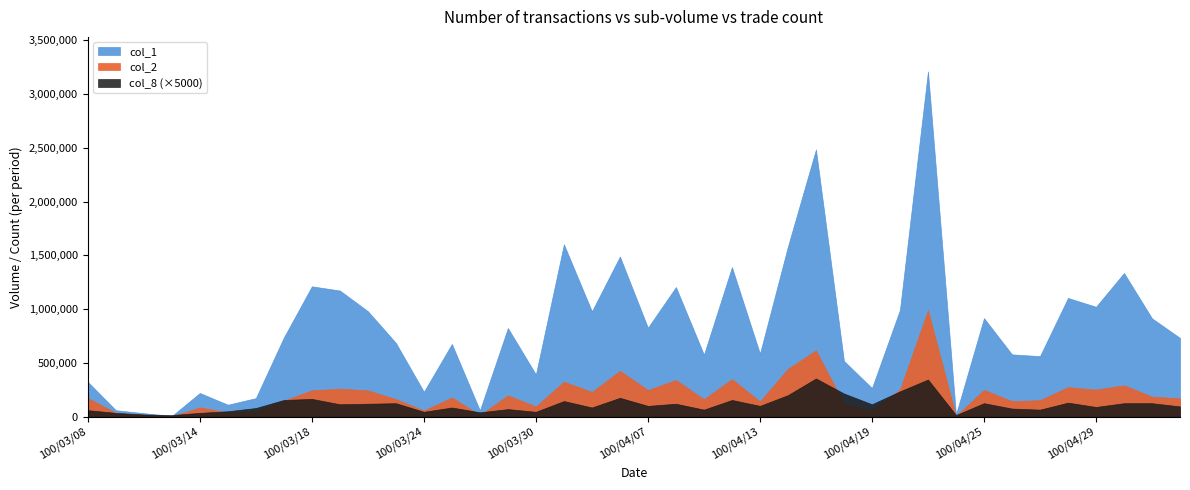

What is the label of the 16th point from the left?

100/03/29